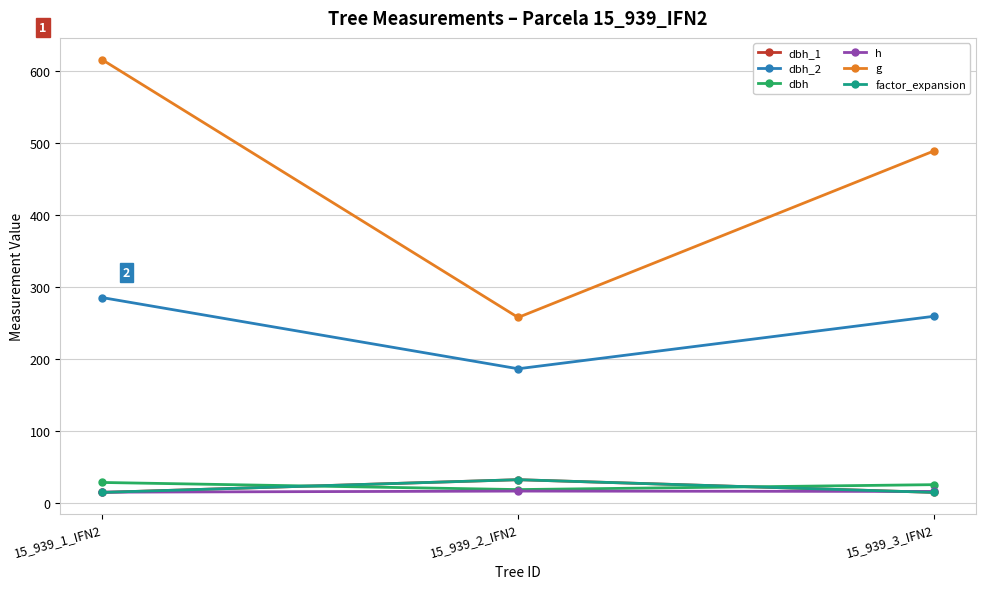

Between 15_939_3_IFN2 and 15_939_2_IFN2, which is larger?

15_939_2_IFN2